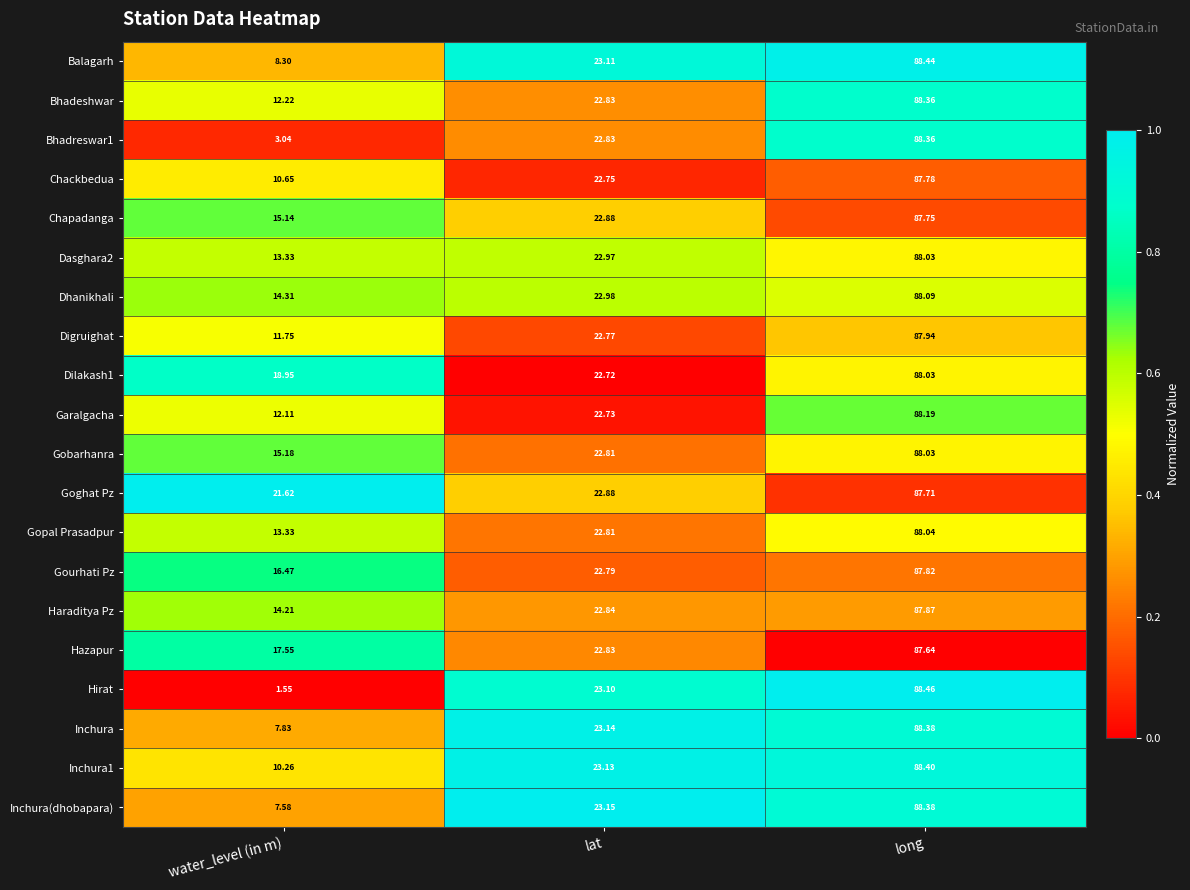

At which category is the sum across all series the highest?

long